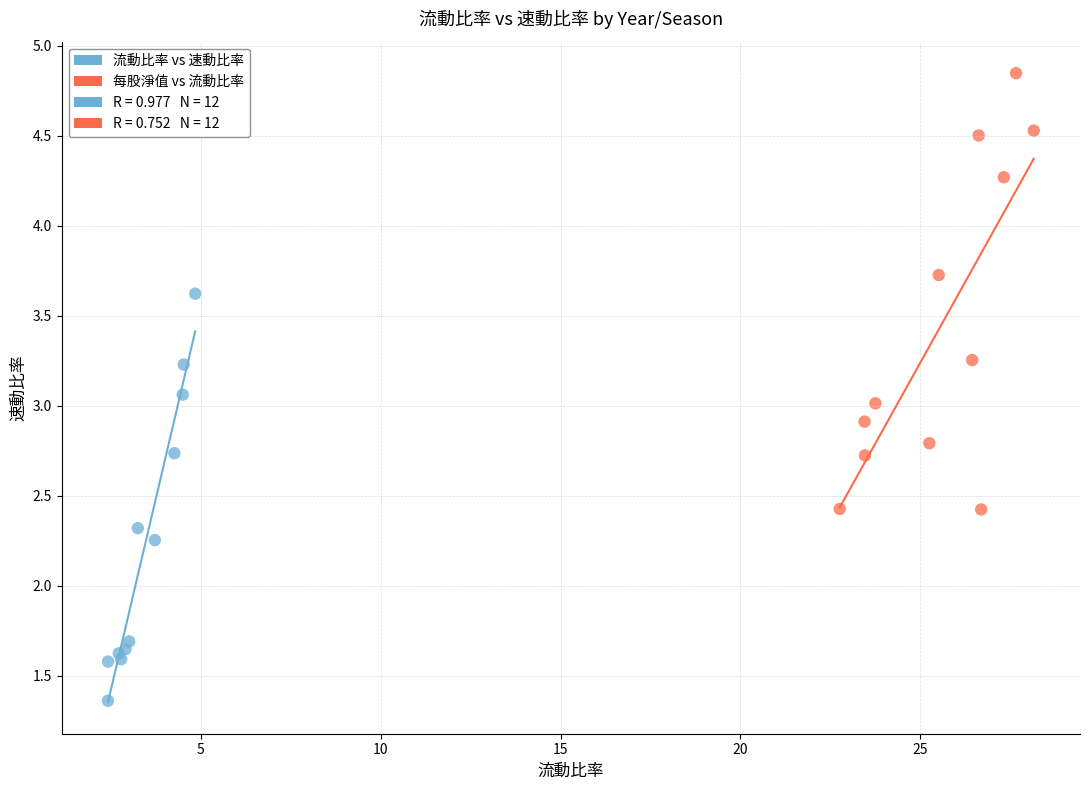

Which series has the largest Y range (max minus min)?

每股淨值 vs 流動比率